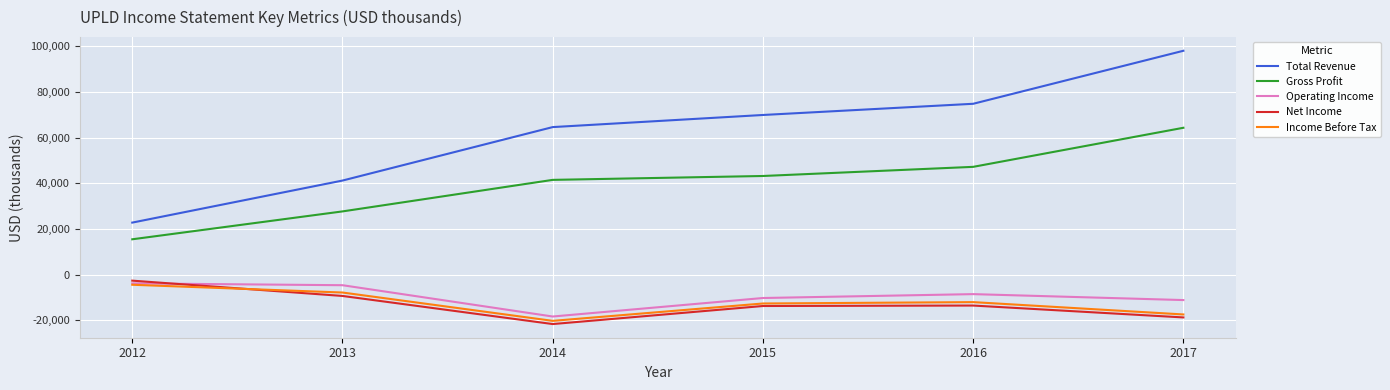

True or false: Operating Income and Gross Profit cross at least once.

False